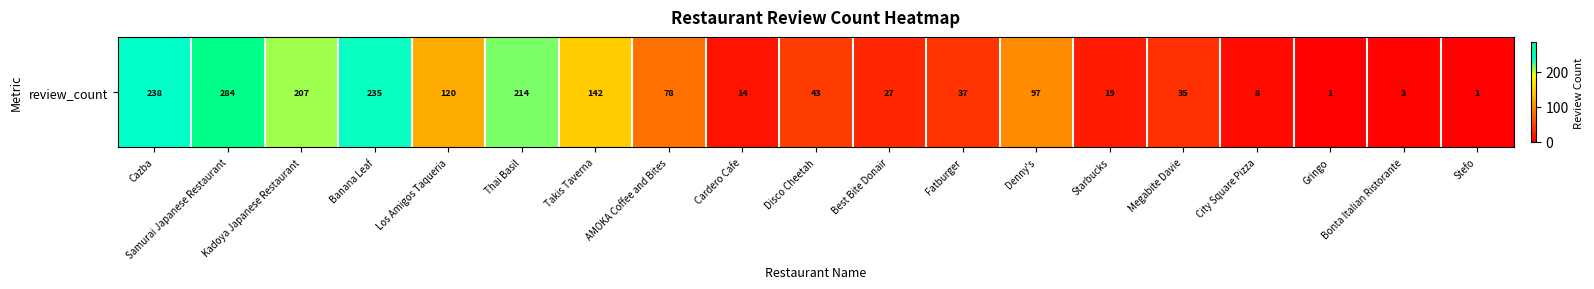

What is the sum of the values at City Square Pizza and AMOKA Coffee and Bites?

86